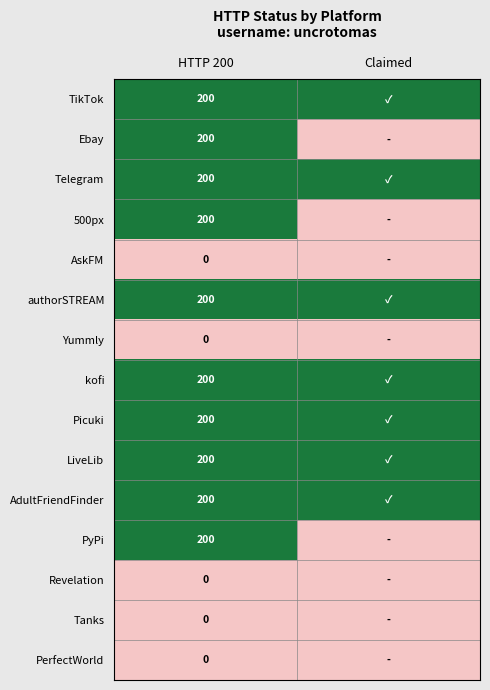

The TikTok series shows 200 at HTTP 200. True or false?

True